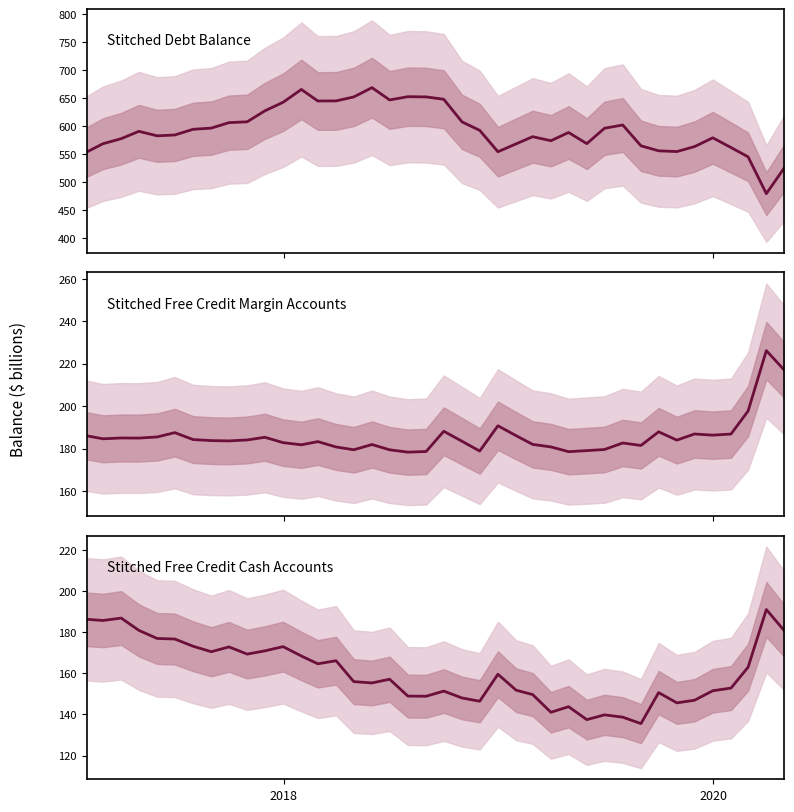

What is the minimum value for Stitched Debt Balance?

479.3